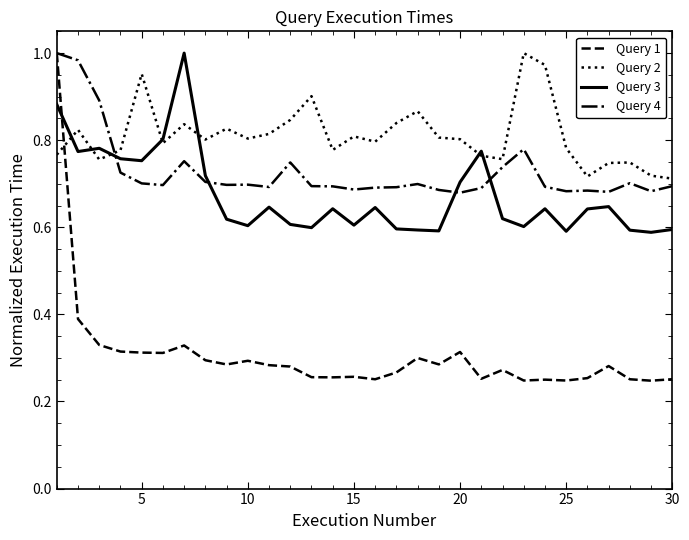

Which series has the largest total across all categories?

Query 2